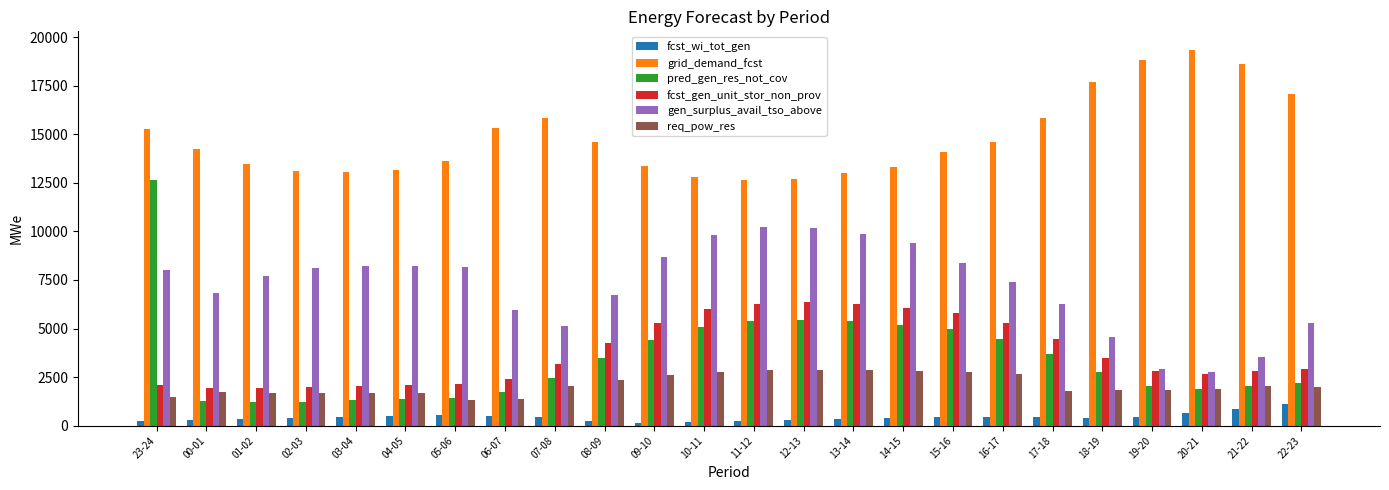

What is the maximum value for pred_gen_res_not_cov?

12624